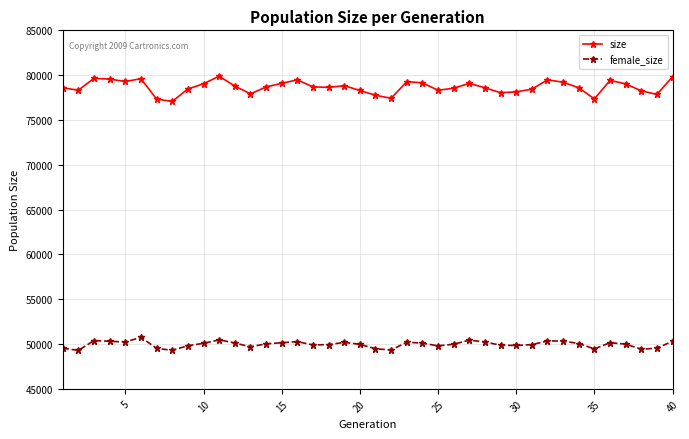

Which series has the largest total across all categories?

size